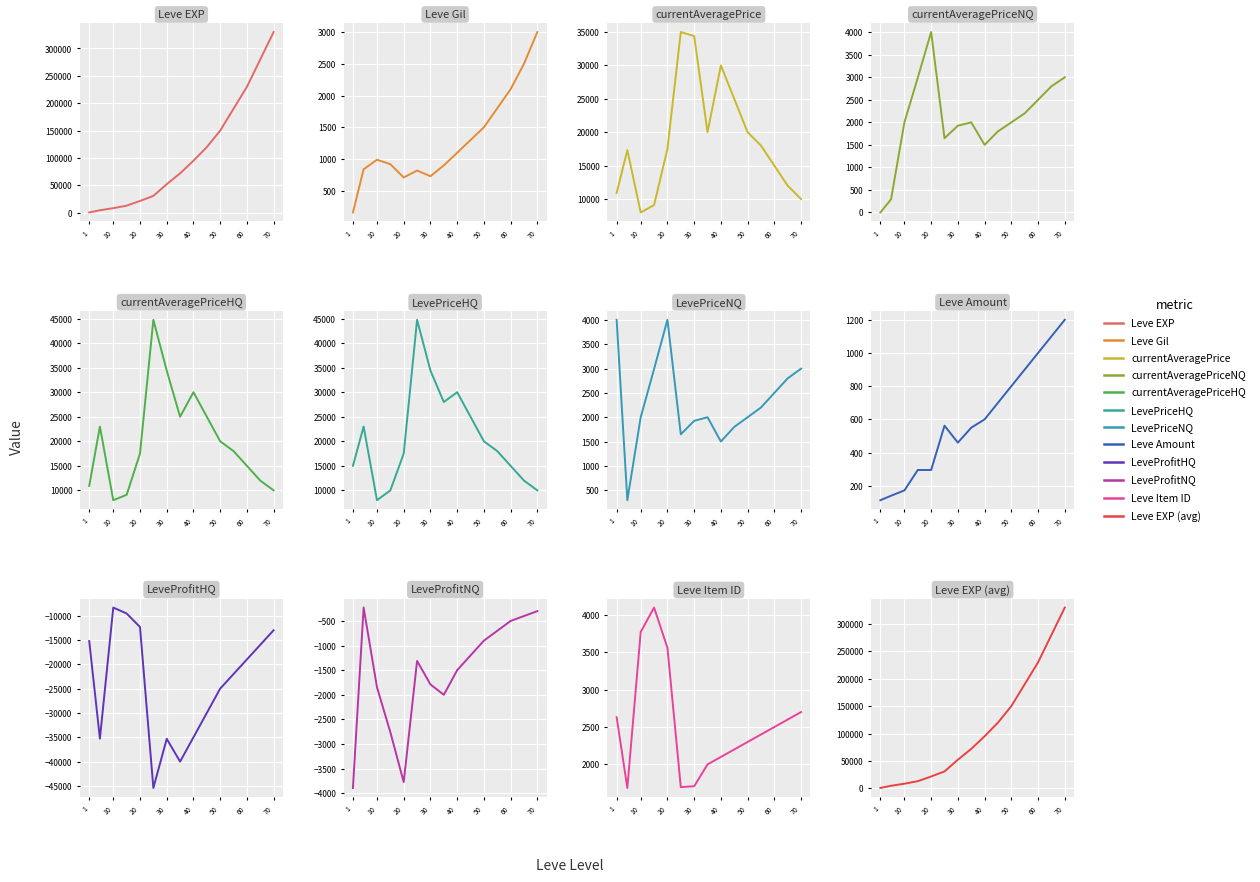

True or false: Leve Amount has more than 1 points higher than both neighbors.

False